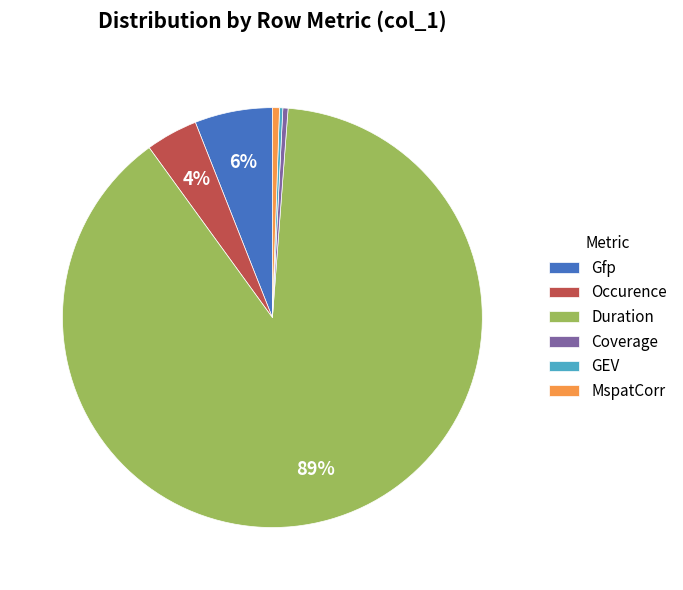

The Occurence slice represents 4% of the pie. True or false?

True